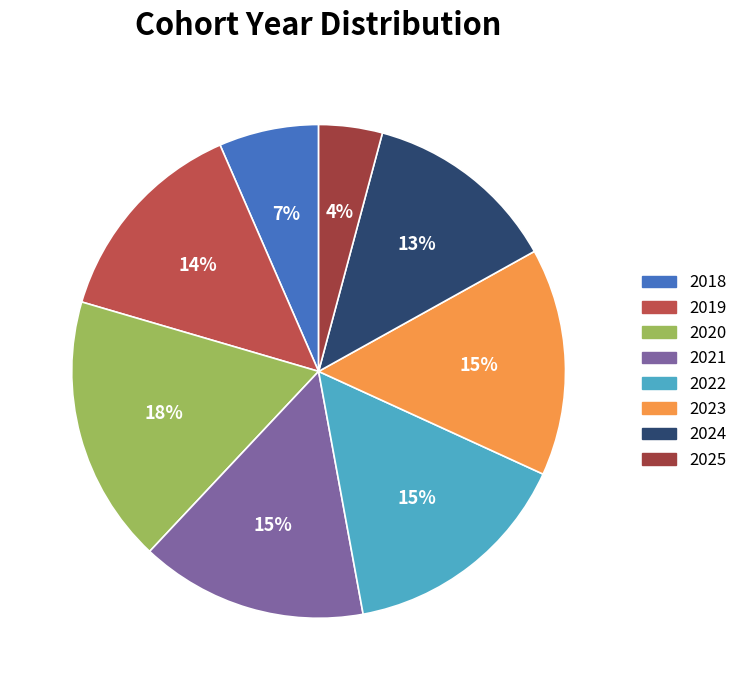

What is the total percentage of 2020 and 2024?

30.3%